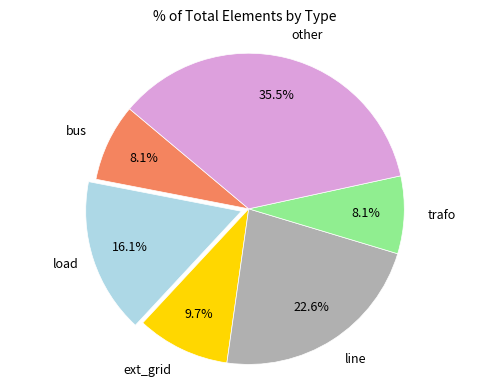

To the nearest percent, what portion does ext_grid represent?

10%